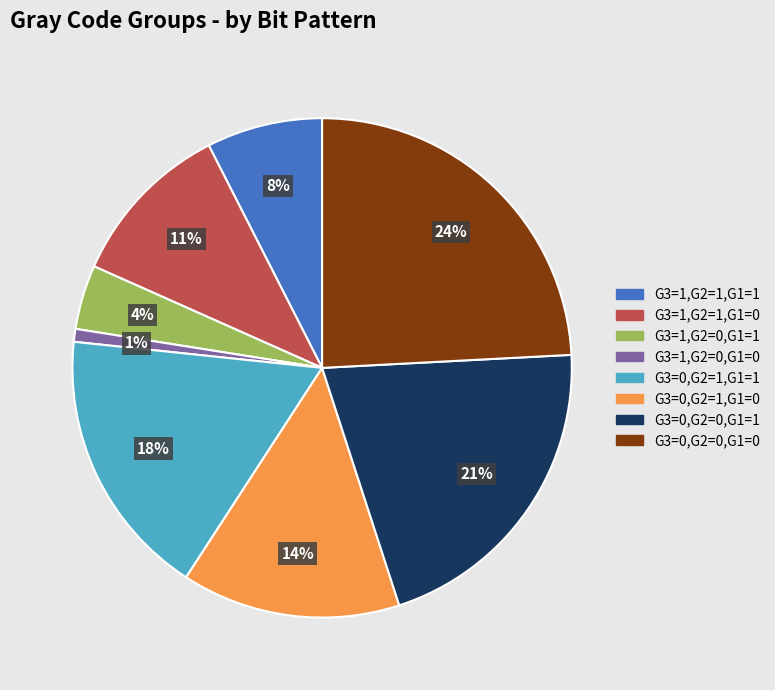

To the nearest percent, what is the average slice percentage?

12%